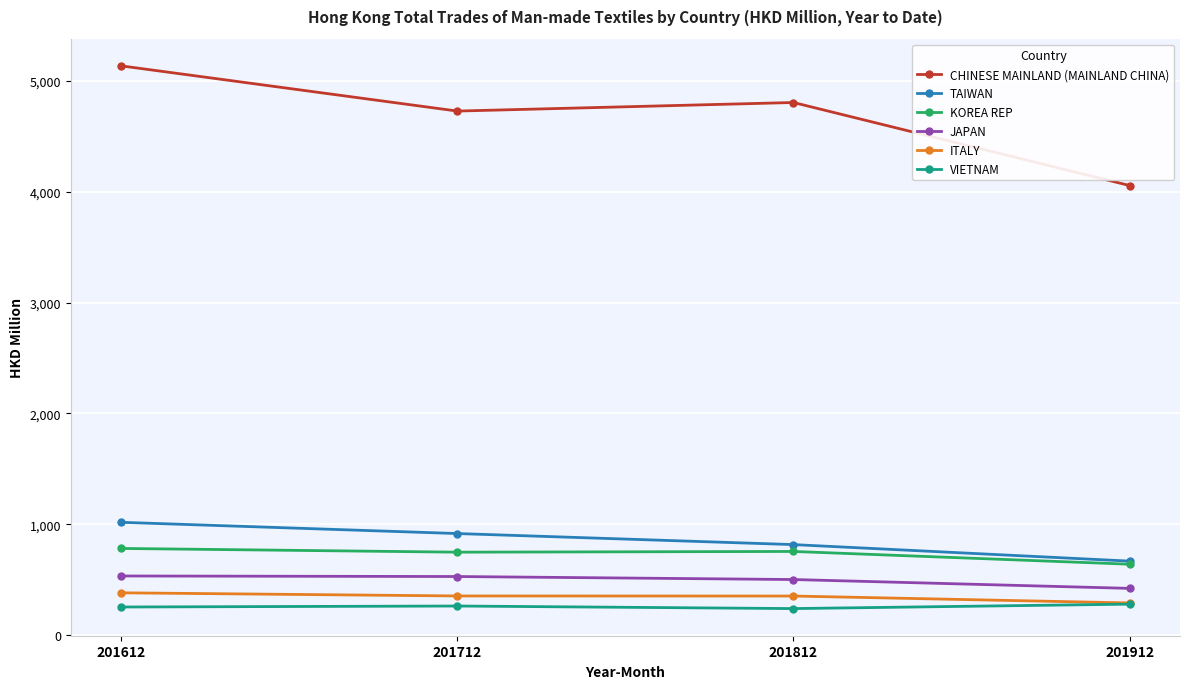

What is the difference between the maximum and minimum values in the VIETNAM series?

40.1